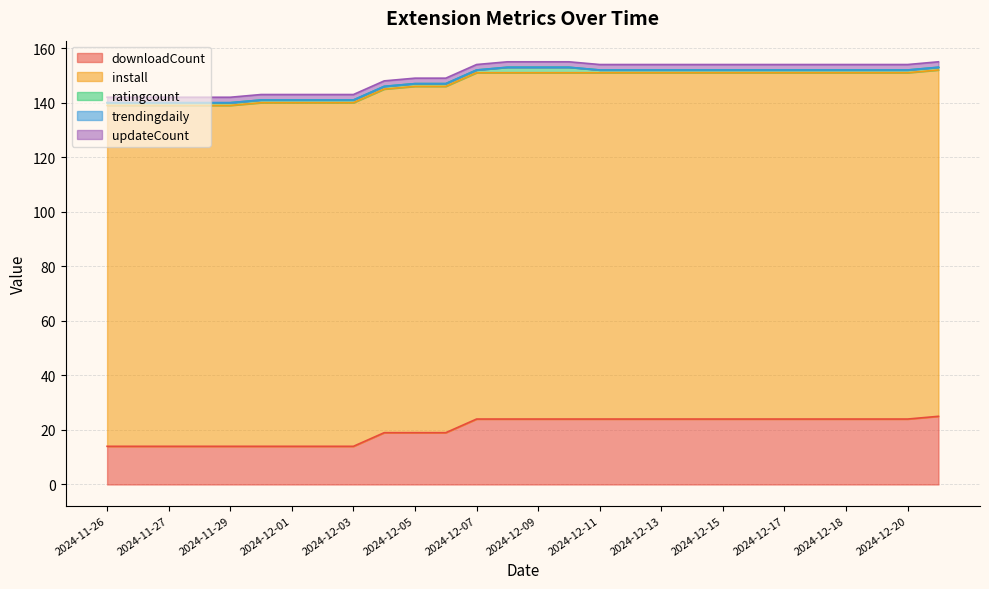

Between 2024-12-21 and 2024-12-12, which is larger?

2024-12-21